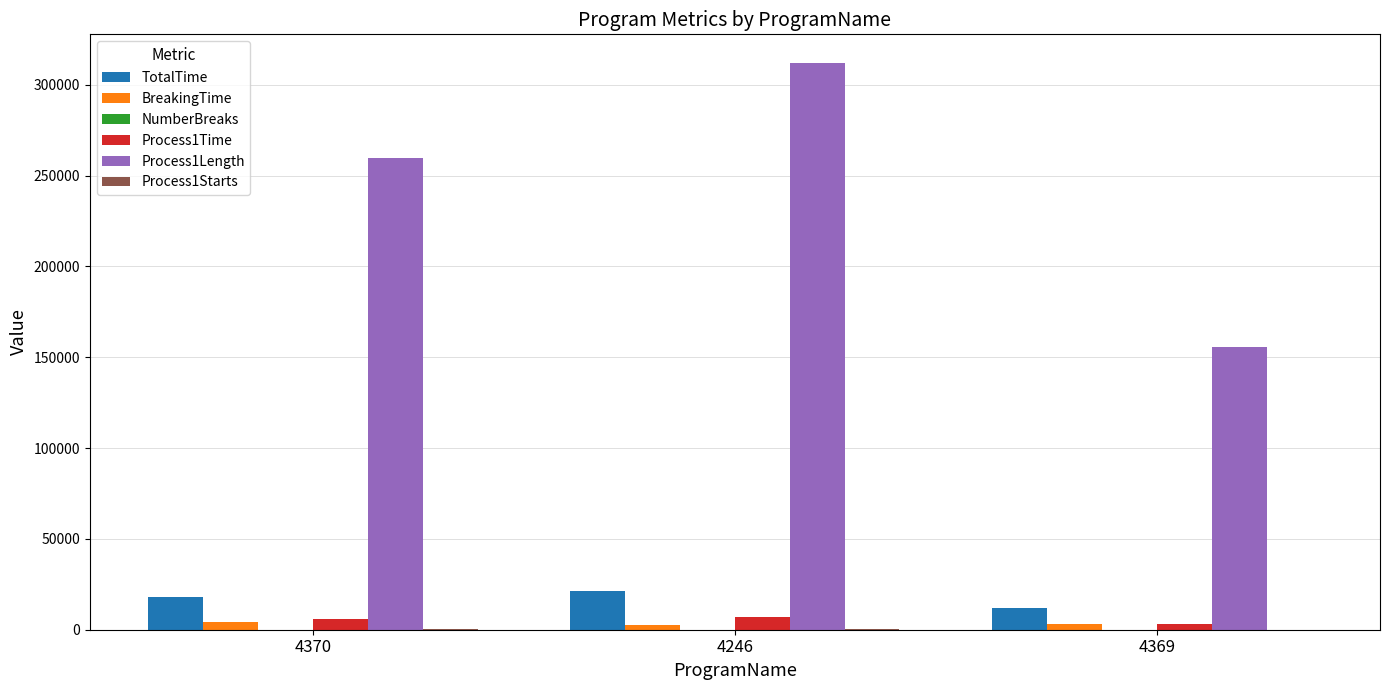

What is the sum of all TotalTime values?

51142